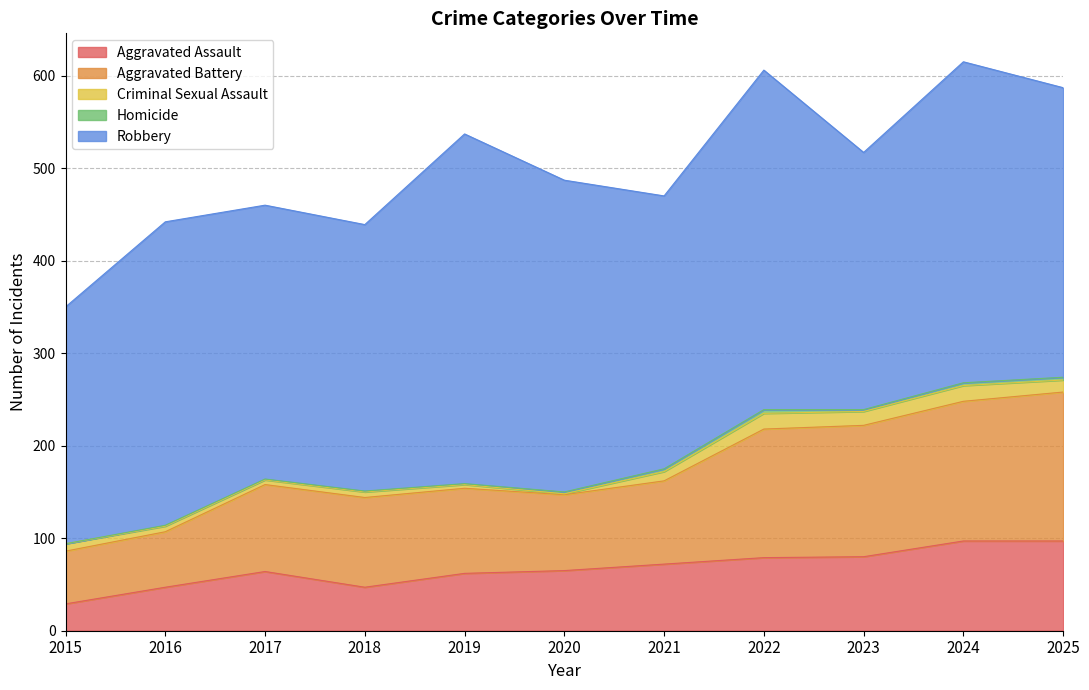

What is the value of the Aggravated Assault point at the 8th from the left?

79